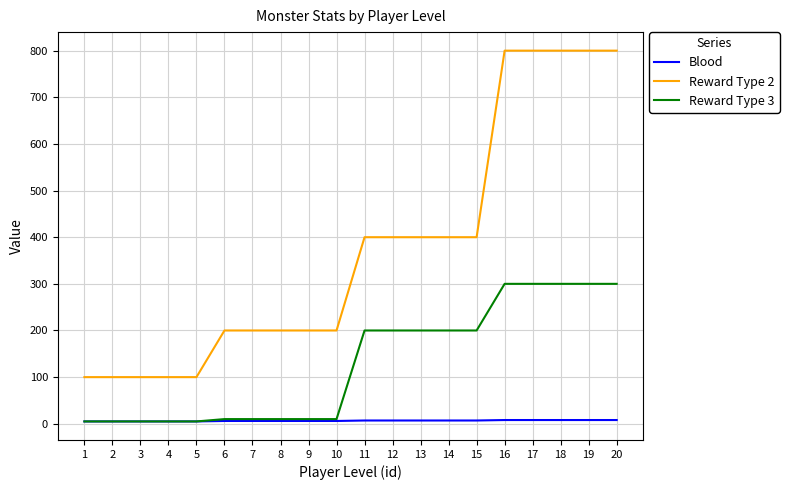

The value of Reward Type 3 at 17 is 300. True or false?

True